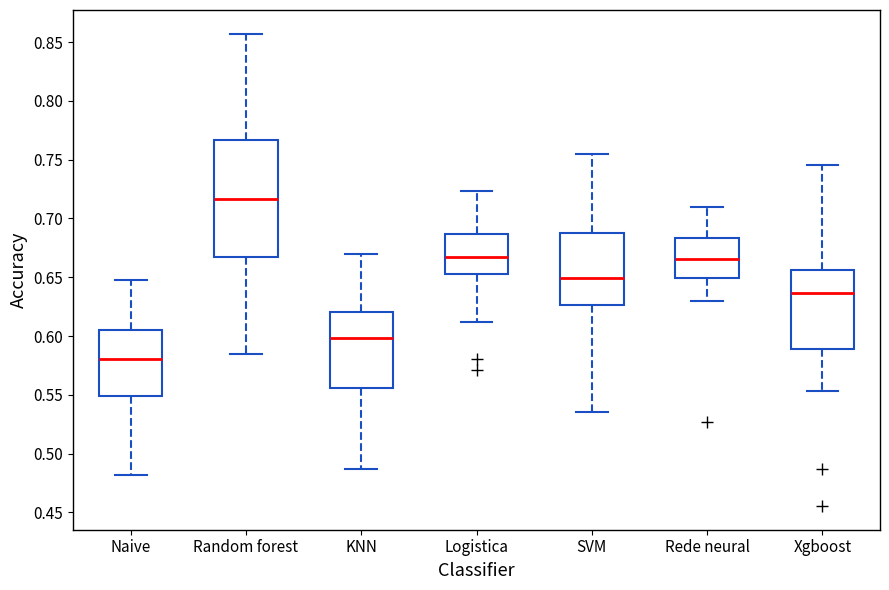

Reading left to right, transcribe this box plot: for each box, give where its median line is, the range the box spans, and where its two whiskers end, as read against the y-axis. The values are not printed on the chart, so give them approximately, as read against the axis.

Naive: median 0.580, box 0.550 to 0.605, whiskers 0.480 to 0.645
Random forest: median 0.715, box 0.665 to 0.765, whiskers 0.585 to 0.855
KNN: median 0.600, box 0.555 to 0.620, whiskers 0.485 to 0.670
Logistica: median 0.665, box 0.655 to 0.685, whiskers 0.610 to 0.725
SVM: median 0.650, box 0.625 to 0.690, whiskers 0.535 to 0.755
Rede neural: median 0.665, box 0.650 to 0.685, whiskers 0.630 to 0.710
Xgboost: median 0.635, box 0.590 to 0.655, whiskers 0.555 to 0.745